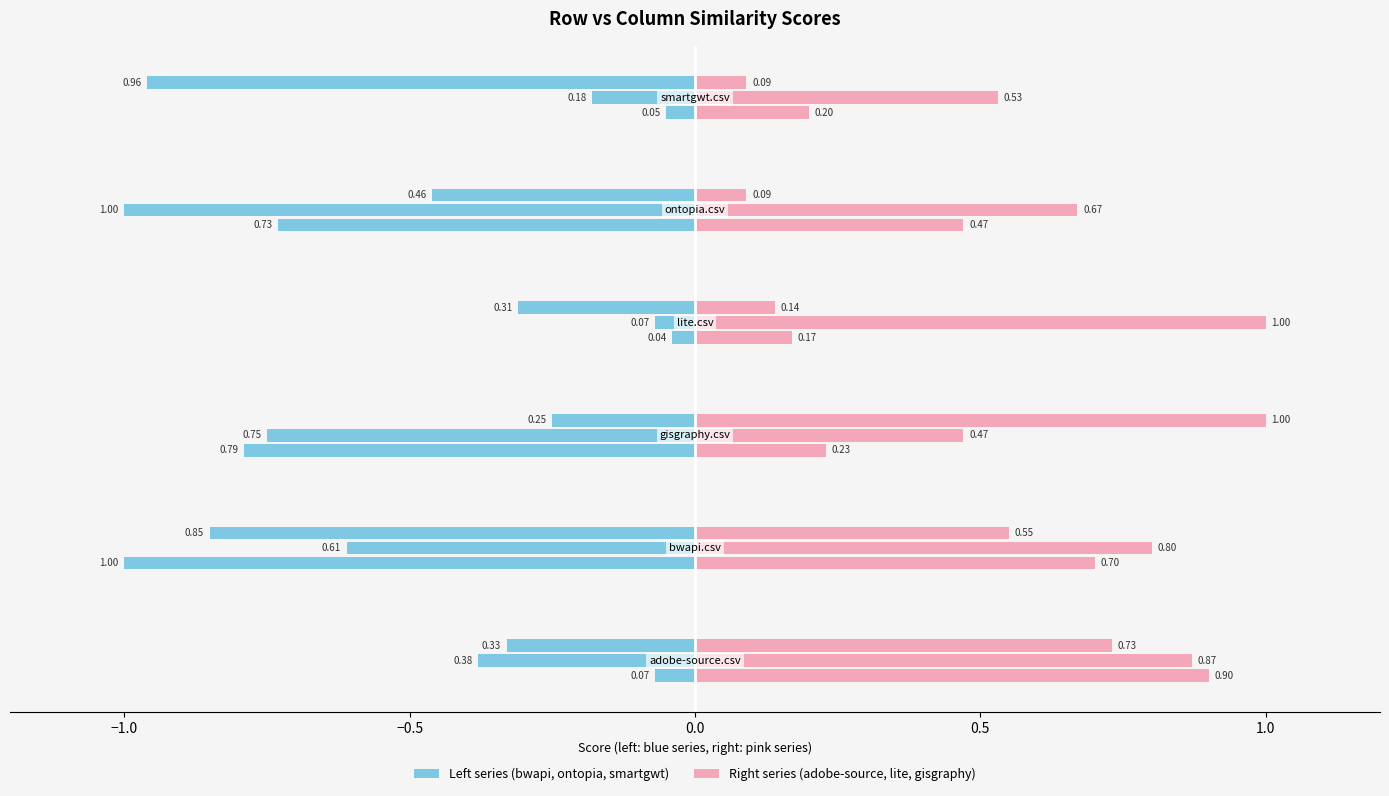

Which series has the widest spread of values?

bwapi.csv